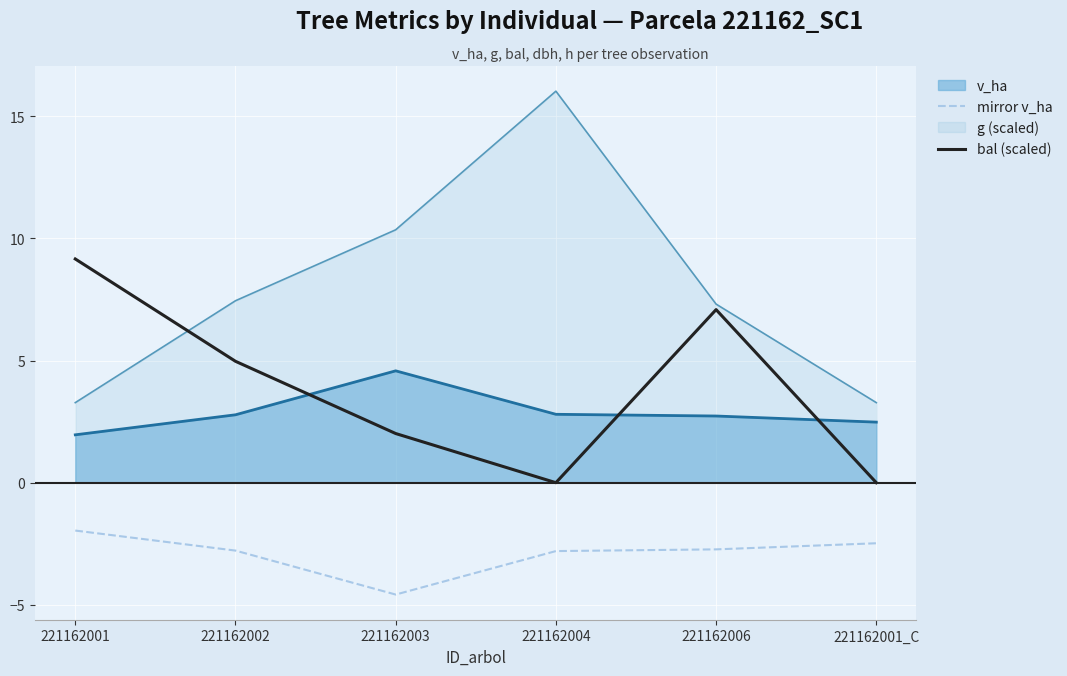

What position from the right is 221162001_C?

1